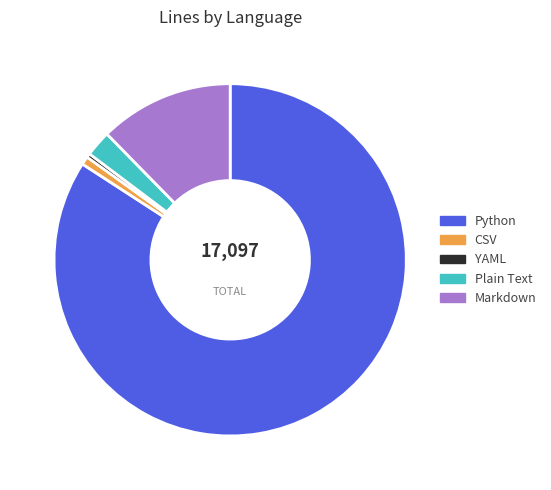

How many slices are in this pie chart?

5